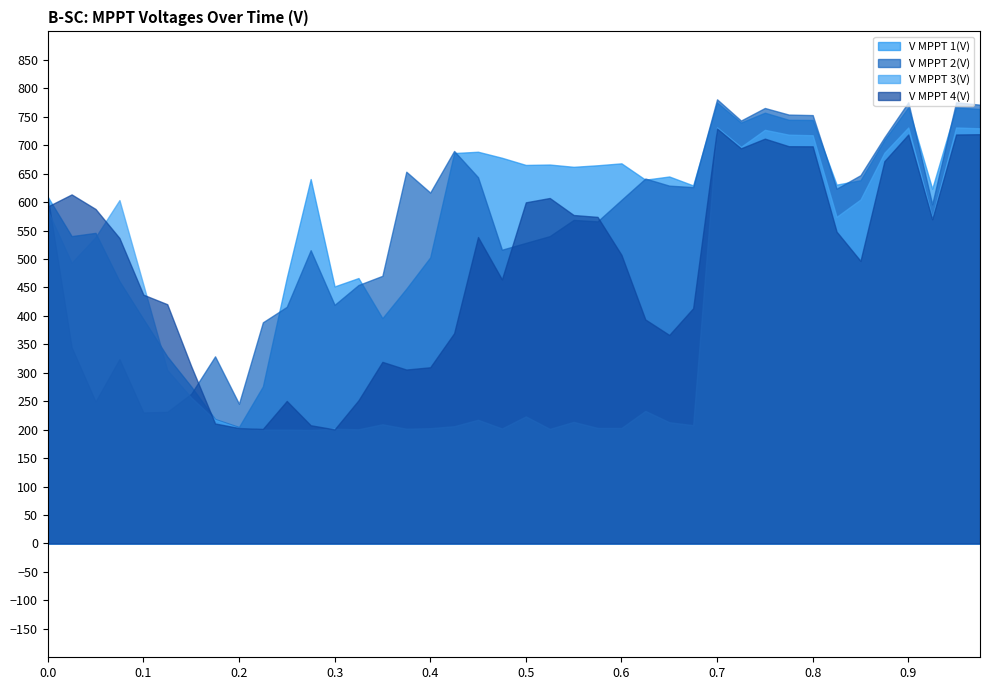

What is the smallest value displayed?

199.6